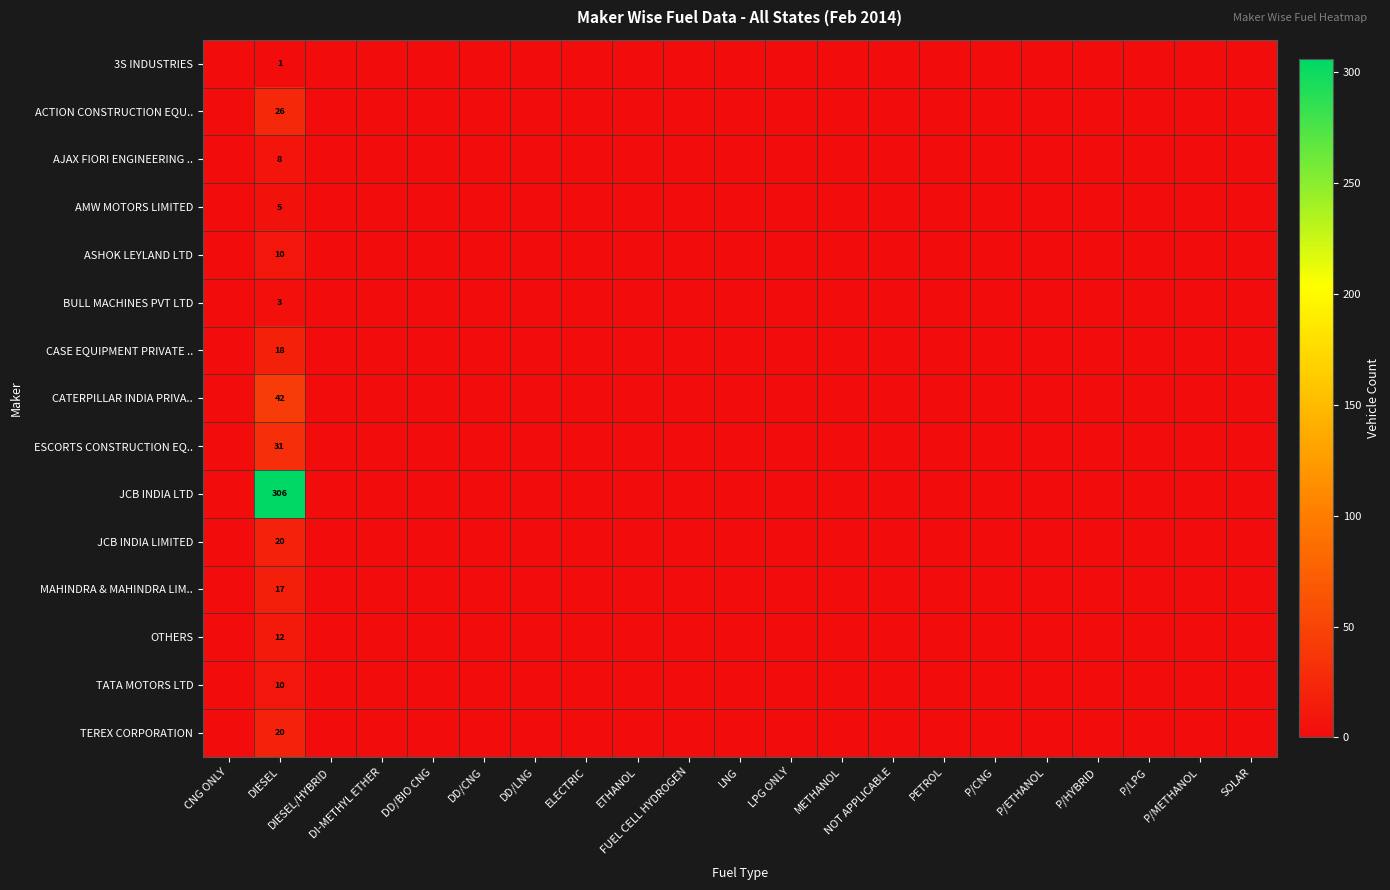

The value of JCB INDIA LTD at METHANOL is 0. True or false?

True